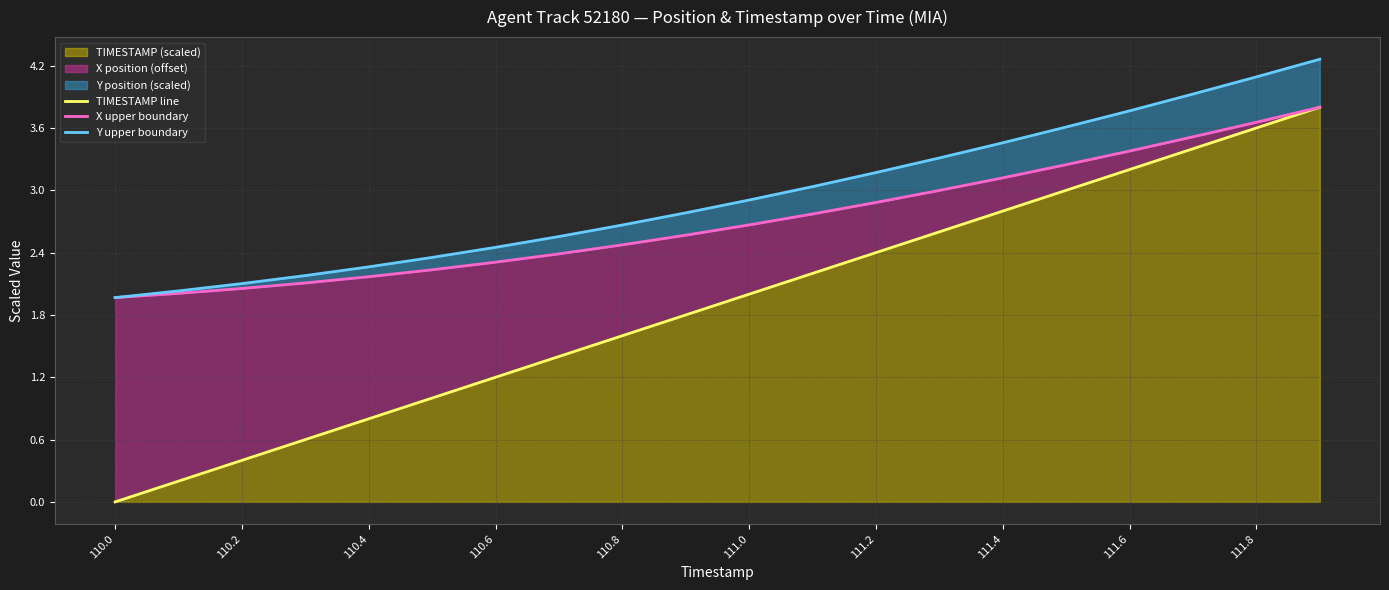

True or false: X upper boundary has a value of 3.9 at 111.4.

False